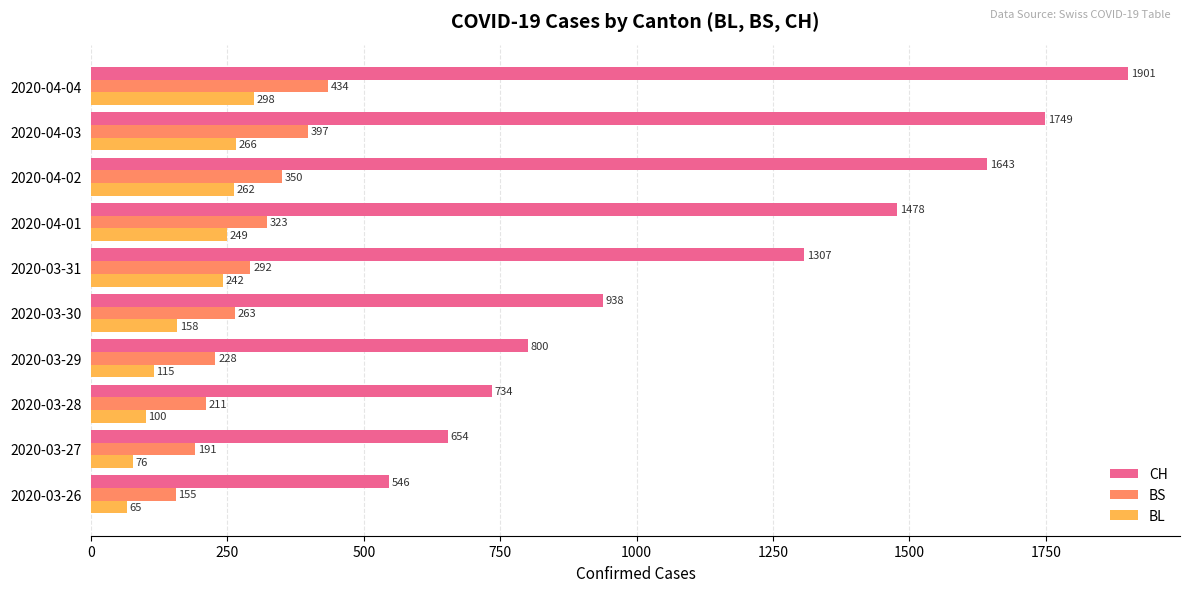

The CH series shows 654 at 2020-03-27. True or false?

True